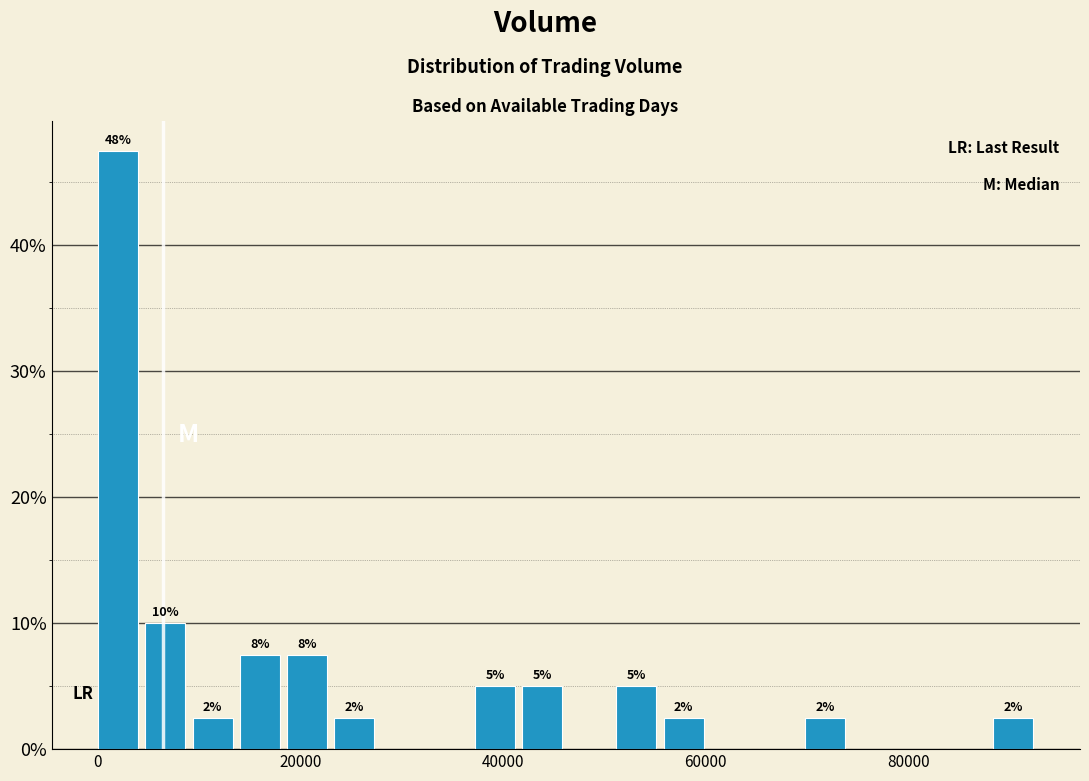

Around what value on the x-axis is the tallest bar? Give the approximate position of its centre, as read against the axis.

2000